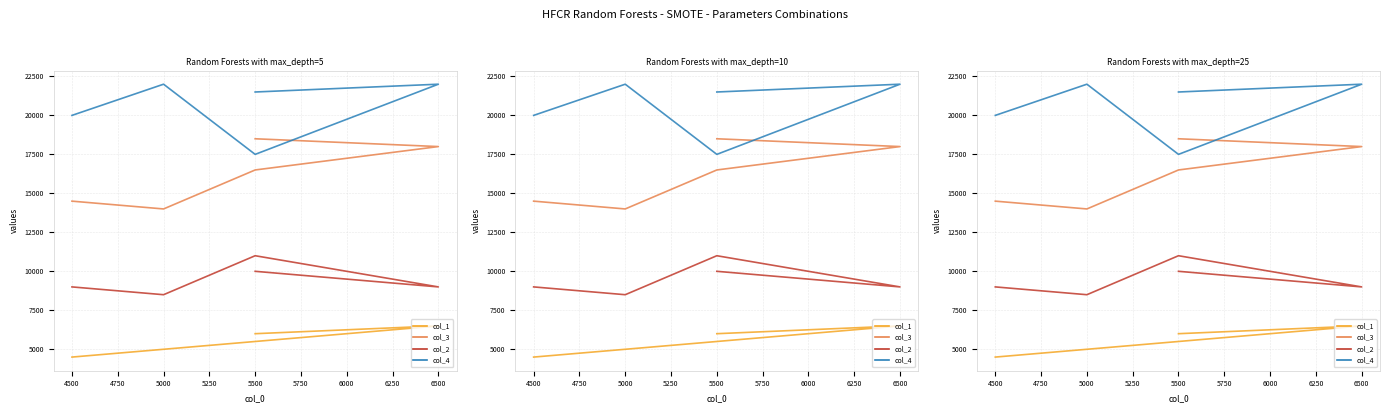

How many data points in col_4 are above 21500?

2